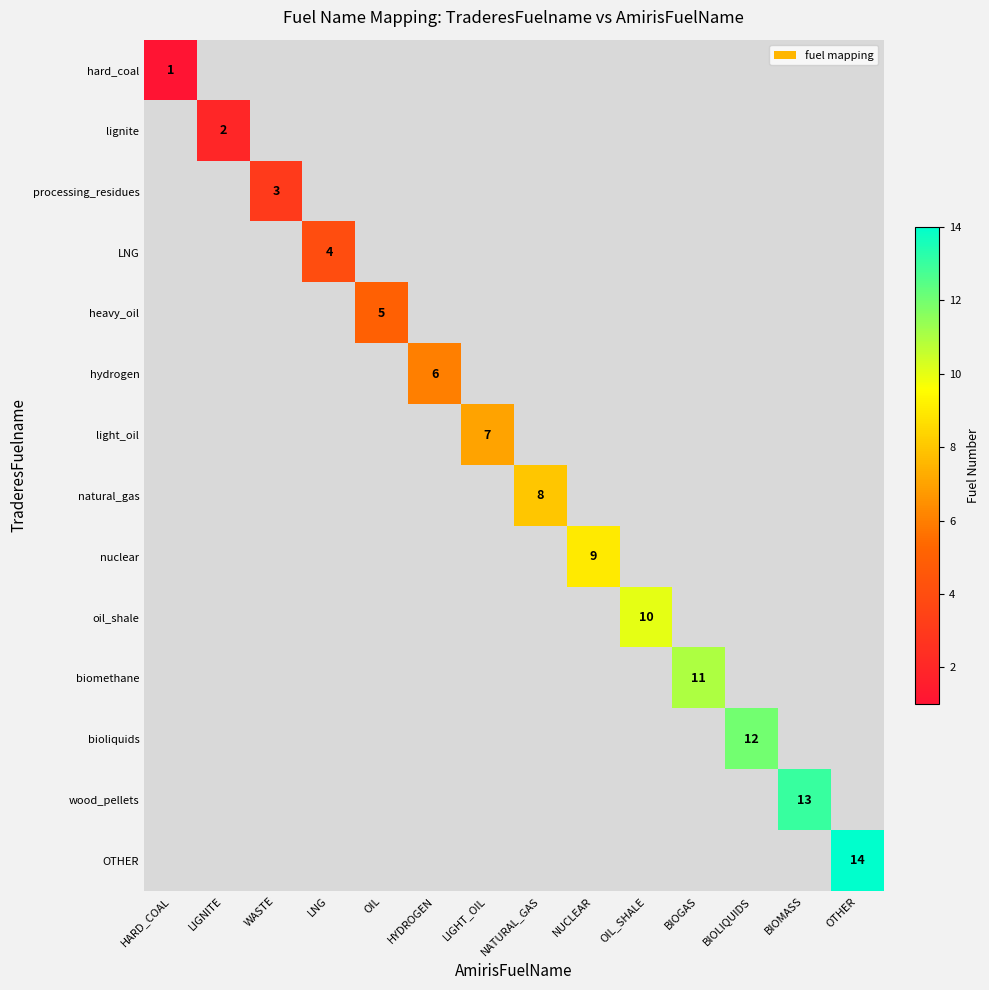

How many categories are shown in the chart?

14